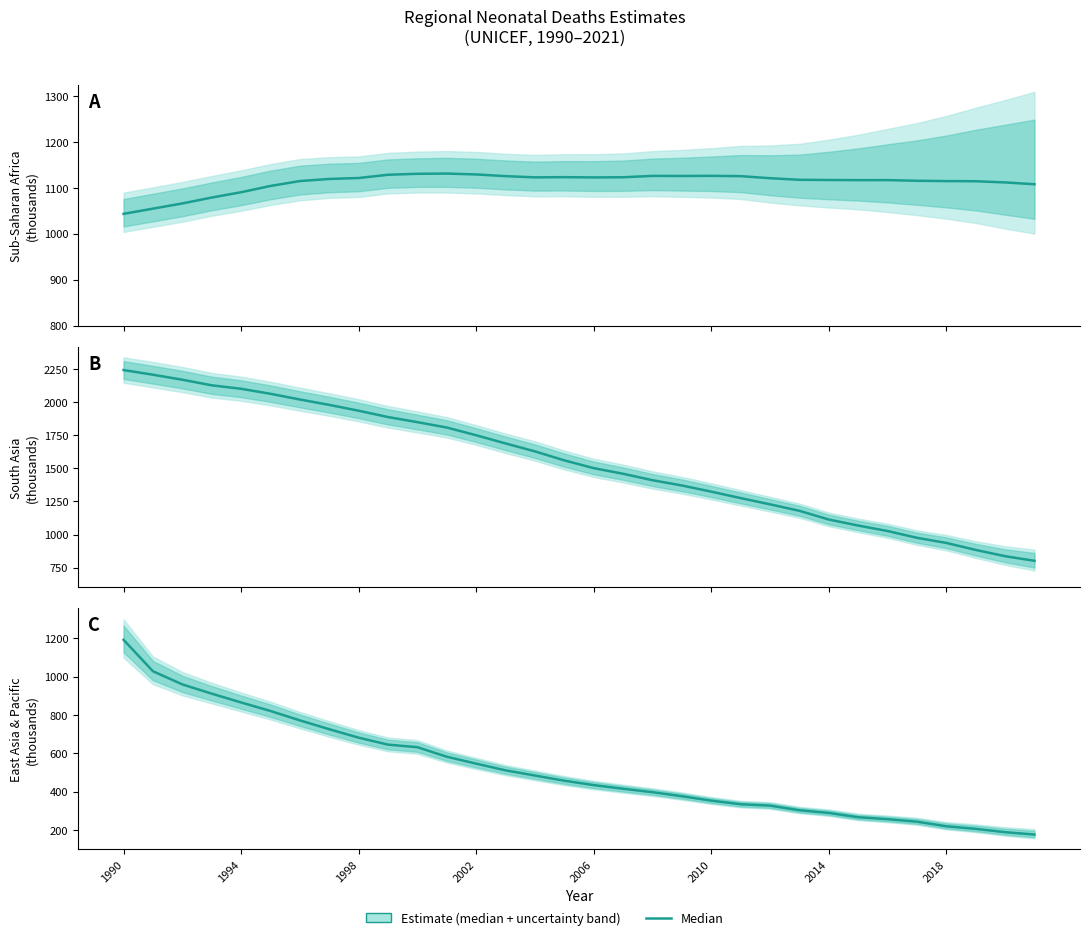

How many data points does each series have?

32